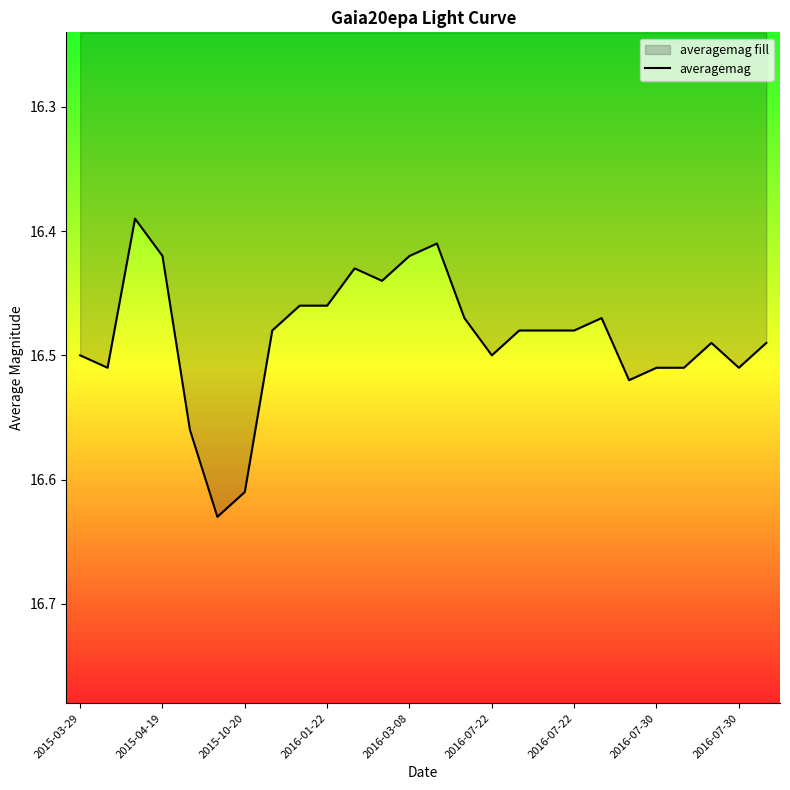

How many data points does each series have?

26